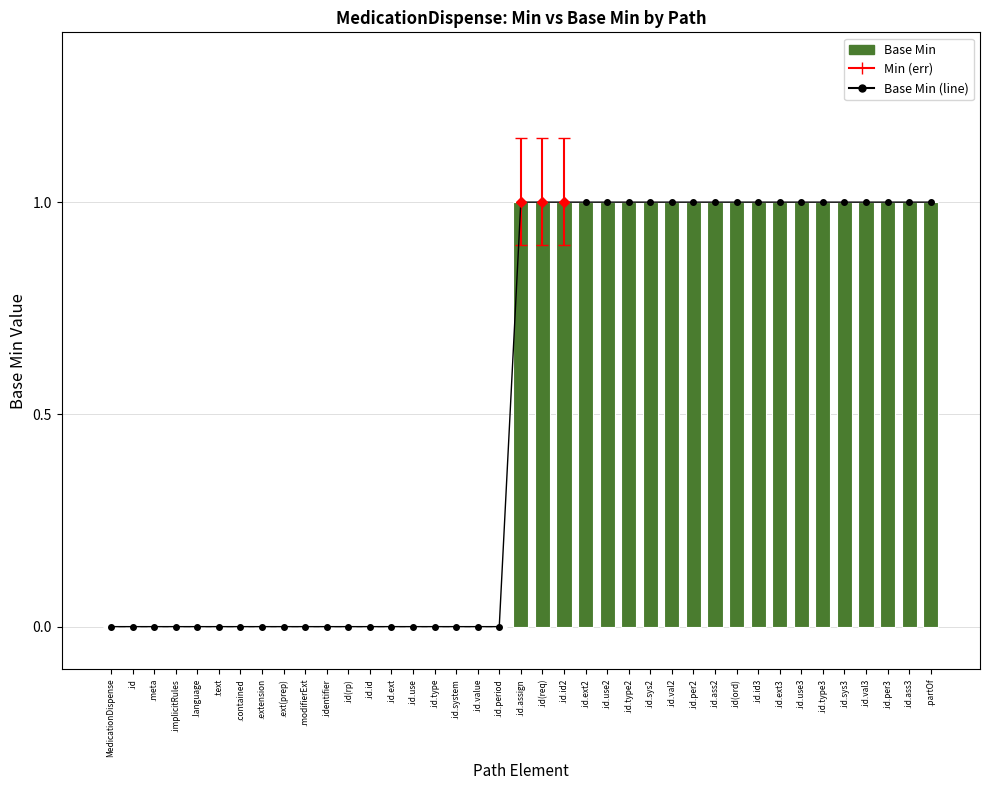

Which has a higher value, .extension or .id.ass2?

.id.ass2